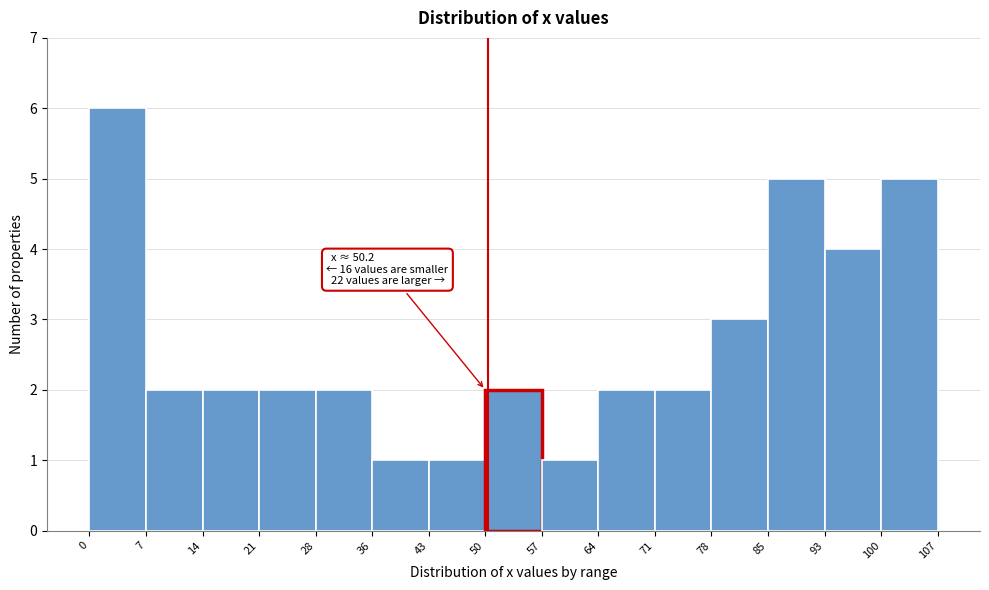

Which range on the x-axis has the tallest bar?

0 to 7